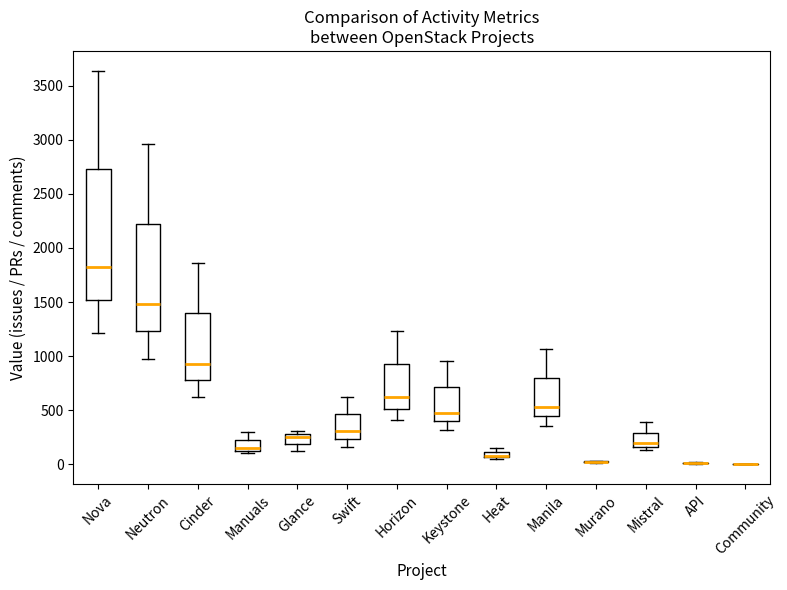

Which box is the tallest, from its lower edge to its upper edge?

Nova